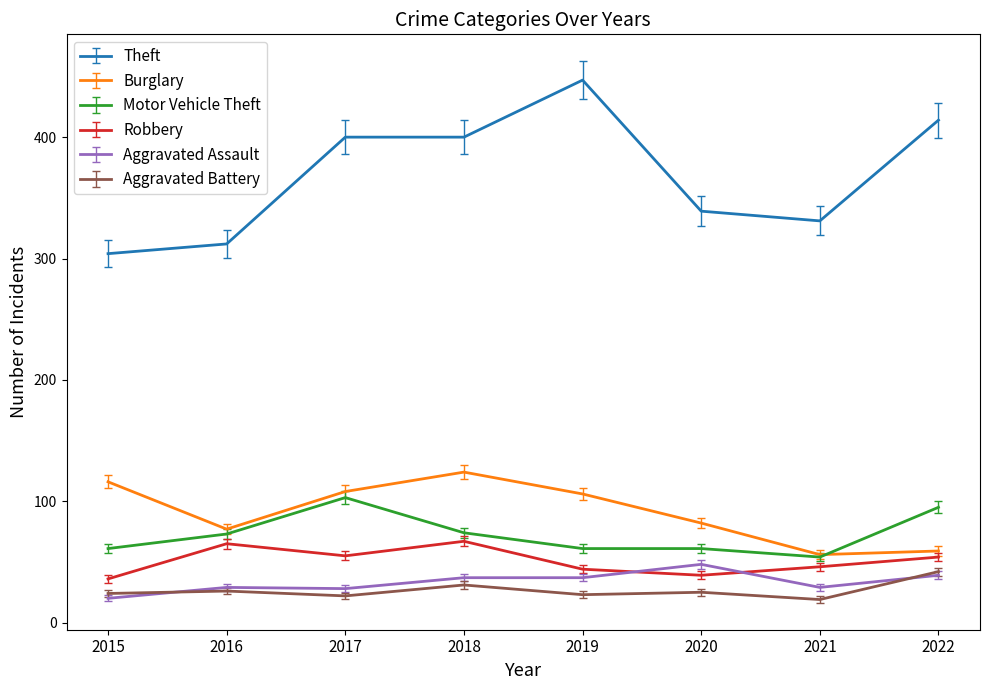

What is the total value across all series at 2019?

718